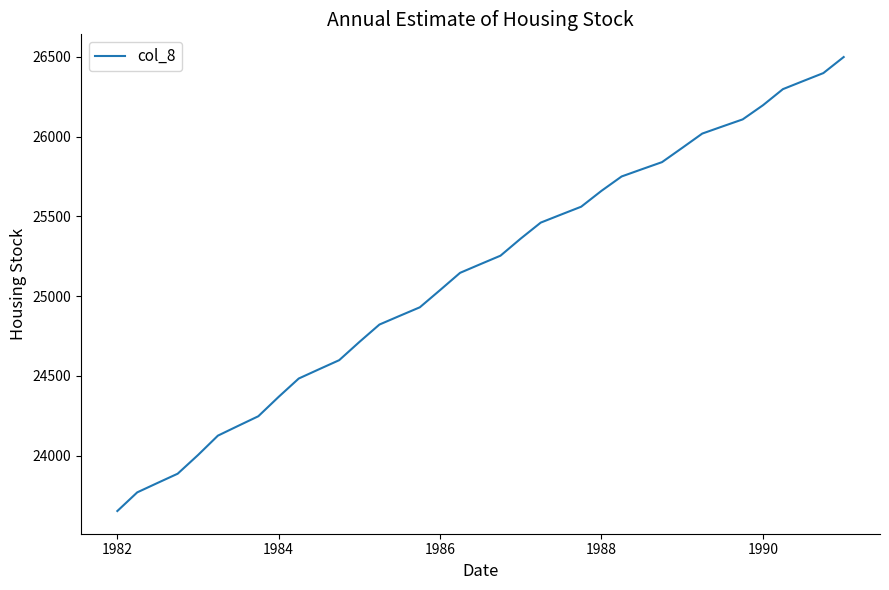

What is the difference between the maximum and minimum values?

2847.0